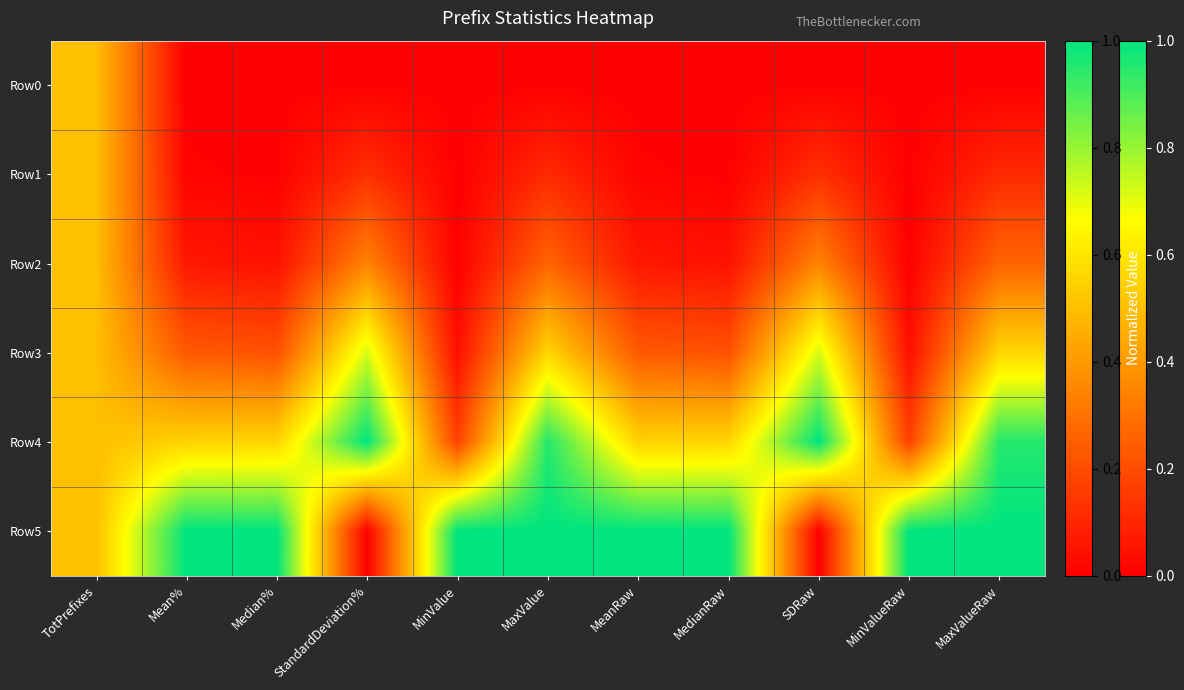

Reading right to left, transcribe all the data shown in this chart.

Row0: MaxValueRaw=0.0	MinValueRaw=0.0	SDRaw=0.0	MedianRaw=0.0	MeanRaw=0.0	MaxValue=0.0	MinValue=0.0	StandardDeviation%=0.0	Median%=0.0	Mean%=0.0	TotPrefixes=0.5
Row1: MaxValueRaw=0.1	MinValueRaw=0.0	SDRaw=0.1	MedianRaw=0.0	MeanRaw=0.0	MaxValue=0.1	MinValue=0.0	StandardDeviation%=0.1	Median%=0.0	Mean%=0.0	TotPrefixes=0.5
Row2: MaxValueRaw=0.3	MinValueRaw=0.0	SDRaw=0.3	MedianRaw=0.0	MeanRaw=0.1	MaxValue=0.3	MinValue=0.0	StandardDeviation%=0.3	Median%=0.0	Mean%=0.1	TotPrefixes=0.5
Row3: MaxValueRaw=0.6	MinValueRaw=0.0	SDRaw=0.7	MedianRaw=0.2	MeanRaw=0.2	MaxValue=0.6	MinValue=0.0	StandardDeviation%=0.7	Median%=0.2	Mean%=0.2	TotPrefixes=0.5
Row4: MaxValueRaw=1.0	MinValueRaw=0.2	SDRaw=1.0	MedianRaw=0.6	MeanRaw=0.6	MaxValue=1.0	MinValue=0.2	StandardDeviation%=1.0	Median%=0.6	Mean%=0.6	TotPrefixes=0.5
Row5: MaxValueRaw=1.0	MinValueRaw=1.0	SDRaw=0.0	MedianRaw=1.0	MeanRaw=1.0	MaxValue=1.0	MinValue=1.0	StandardDeviation%=0.0	Median%=1.0	Mean%=1.0	TotPrefixes=0.5